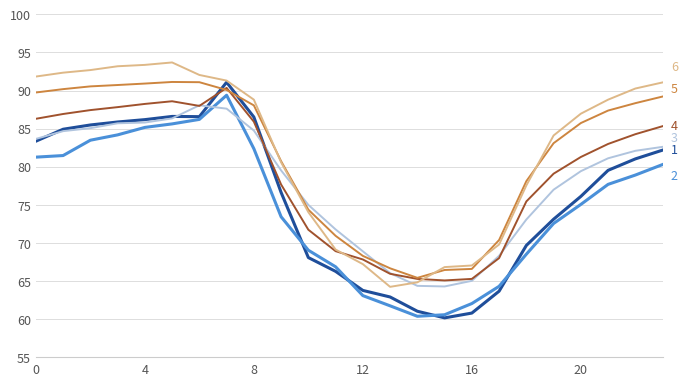

What is the minimum value shown in the chart?

60.2